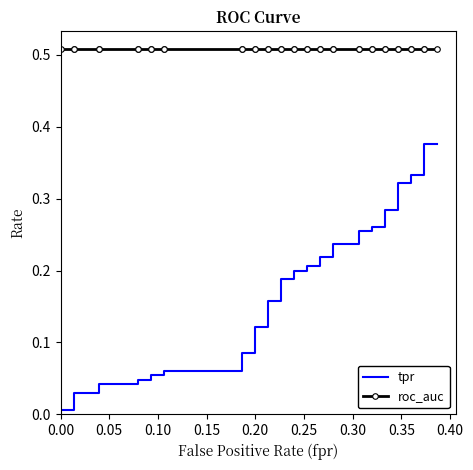

What is the highest value of the tpr series?

0.4